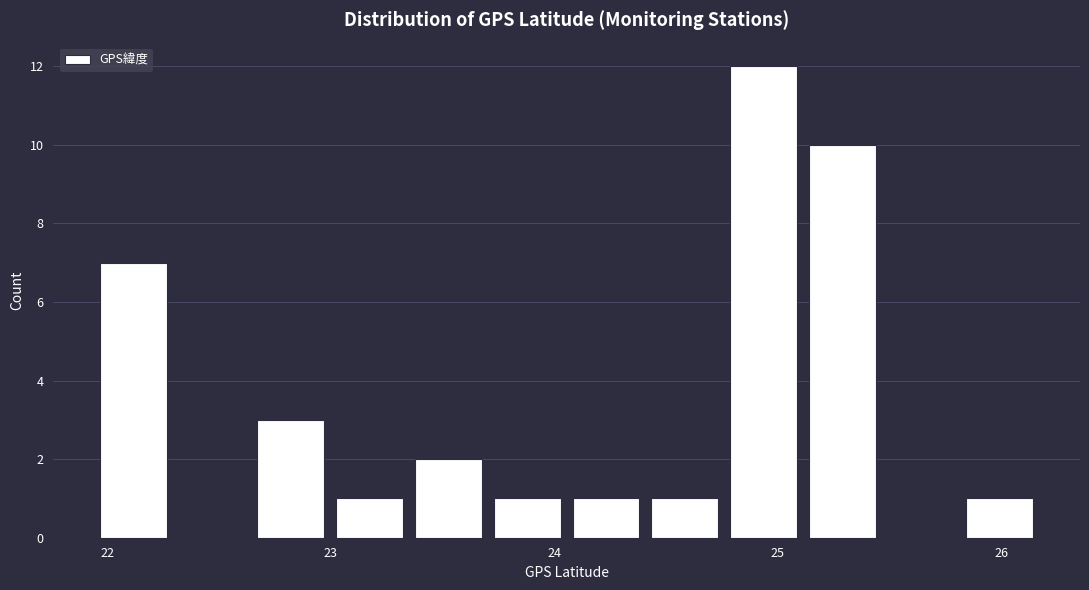

Read against the x-axis, roughly where is the centre of the tallest bar?

24.9